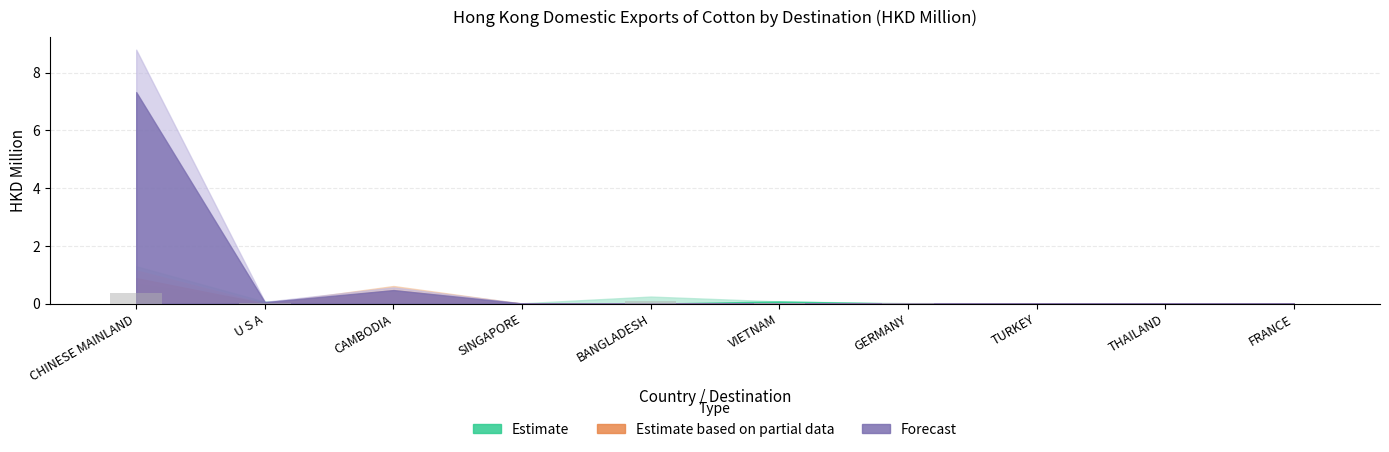

At which category does the chart reach its peak across all series?

CHINESE MAINLAND